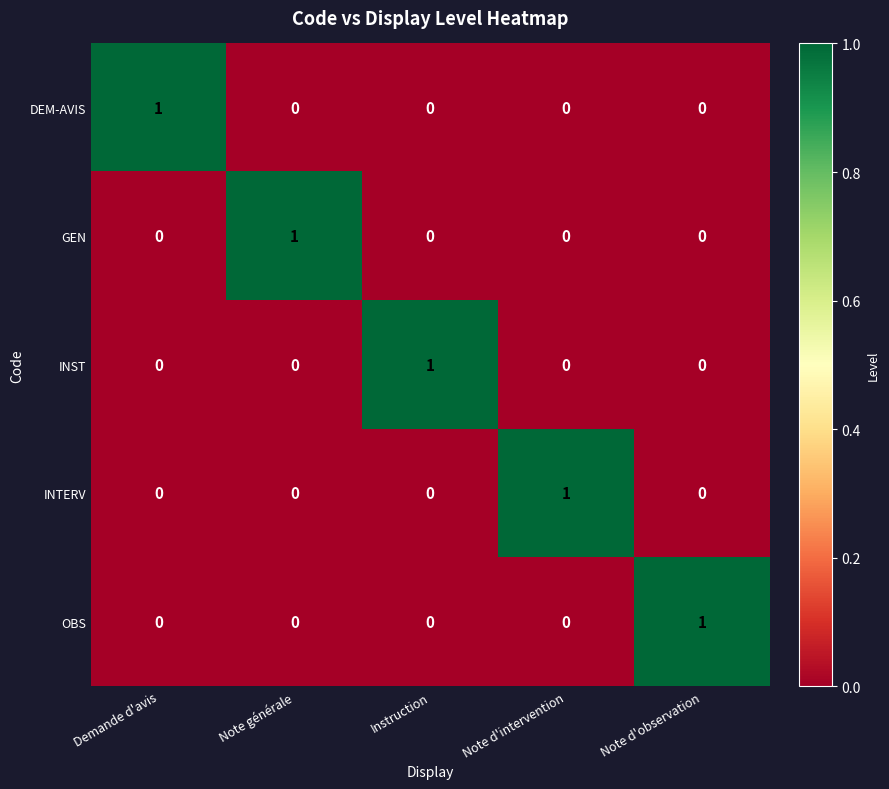

Reading left to right, what are all the values shown in this chart?

DEM-AVIS: Demande d'avis=1	Note générale=0	Instruction=0	Note d'intervention=0	Note d'observation=0
GEN: Demande d'avis=0	Note générale=1	Instruction=0	Note d'intervention=0	Note d'observation=0
INST: Demande d'avis=0	Note générale=0	Instruction=1	Note d'intervention=0	Note d'observation=0
INTERV: Demande d'avis=0	Note générale=0	Instruction=0	Note d'intervention=1	Note d'observation=0
OBS: Demande d'avis=0	Note générale=0	Instruction=0	Note d'intervention=0	Note d'observation=1